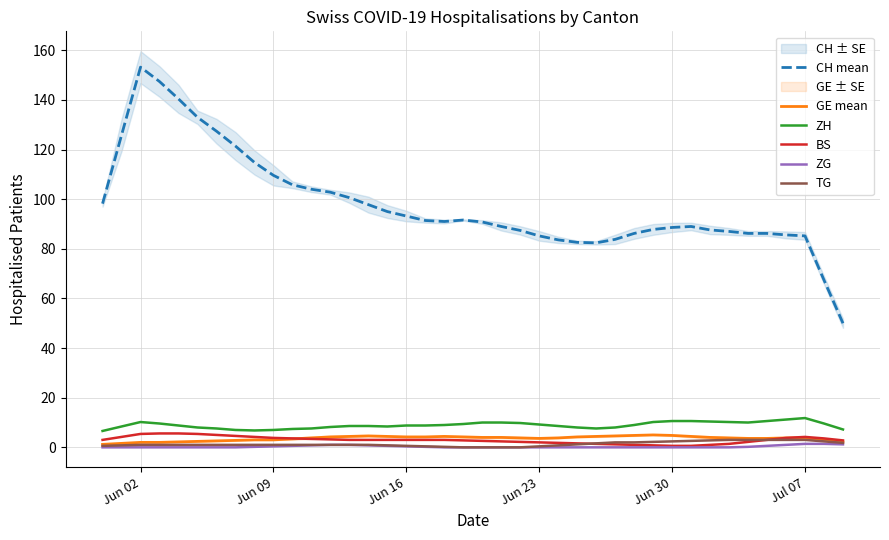

What is the sum of all GE mean values?

143.8